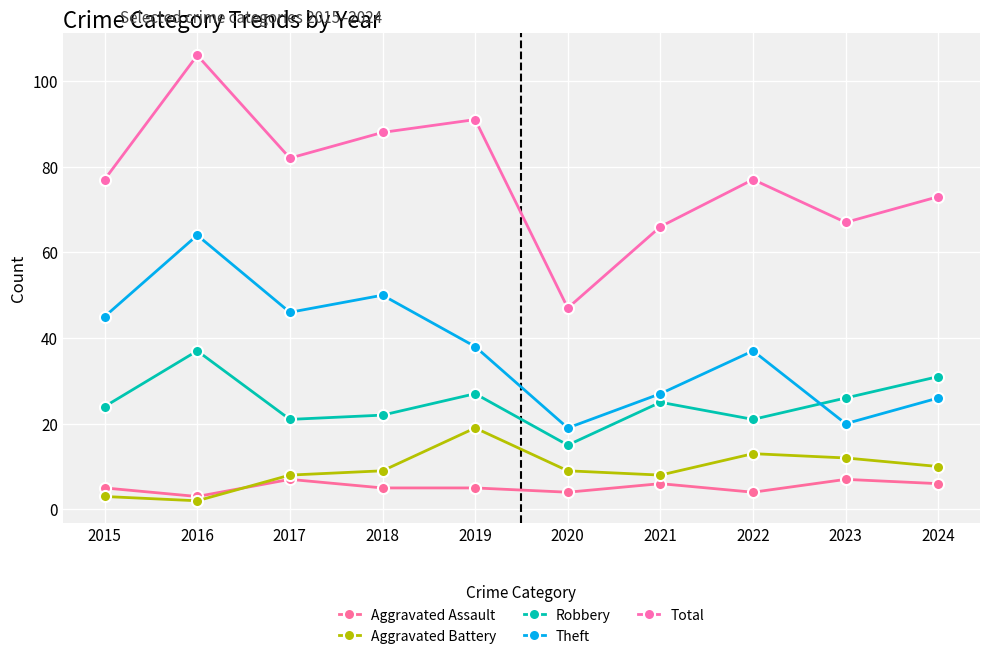

At how many categories does at least one series exceed 59?

9